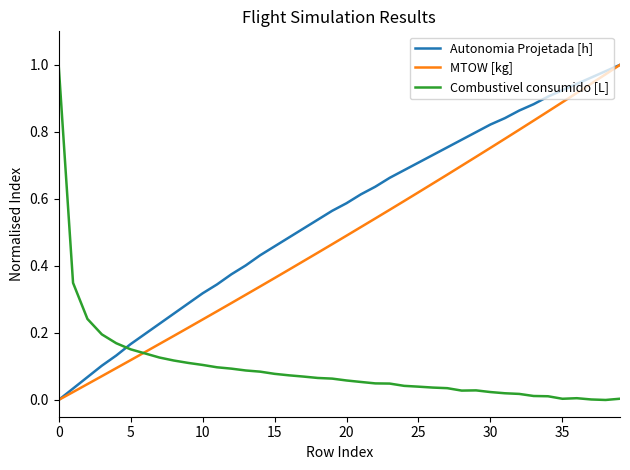

True or false: Autonomia Projetada [h] and Combustivel consumido [L] cross at least once.

True